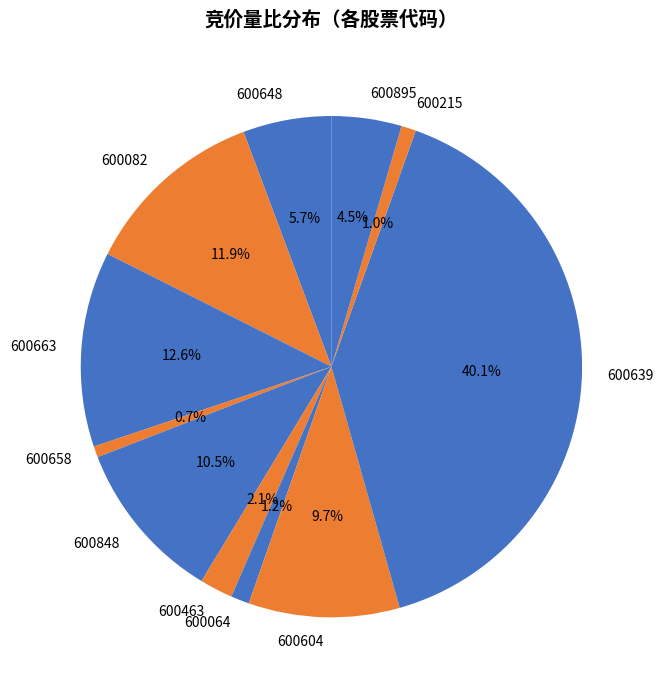

What percentage is the 600639 slice, to the nearest percent?

40%